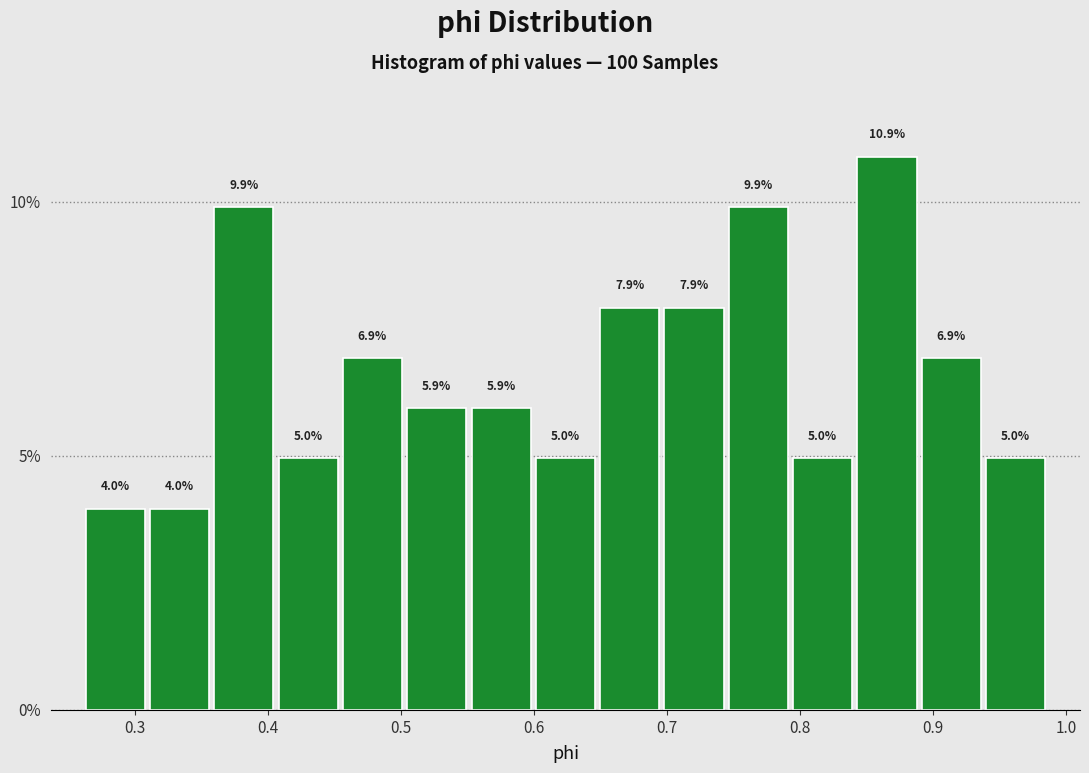

How tall is the bar that spans 0.84 to 0.89 on the x-axis? The bar edges are not printed on the chart, so give them approximately, as read against the axis.

10.9